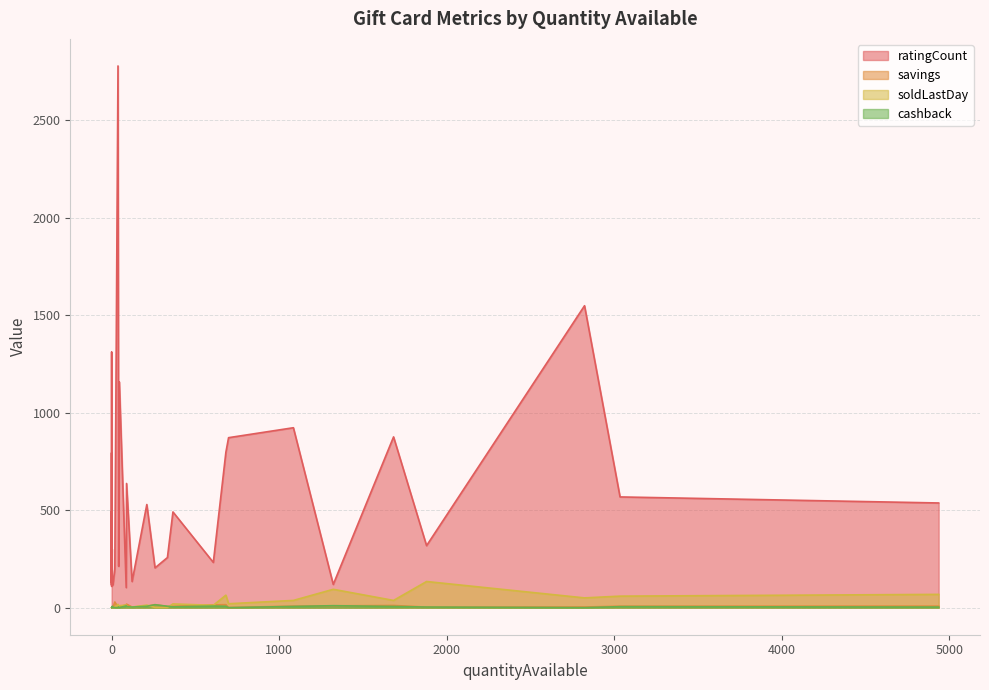

Is it true that savings equals 0.0 at 0?

True